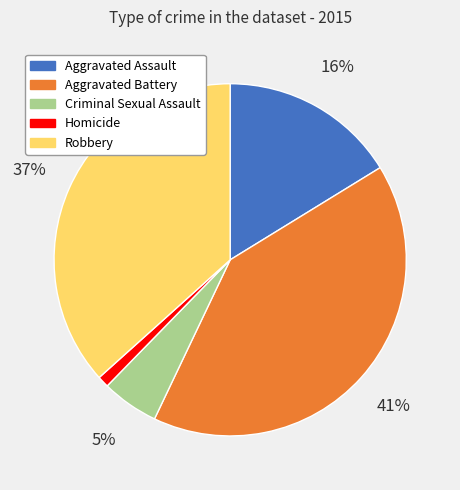

Is Robbery the majority of the pie?

No